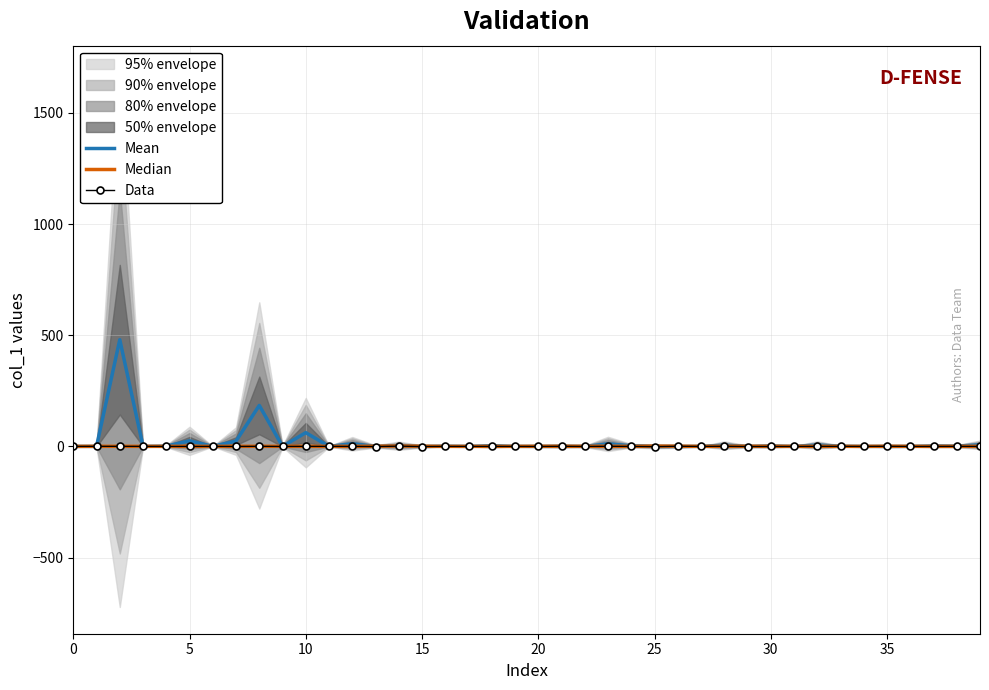

What is the total value across all series at 11?

0.3